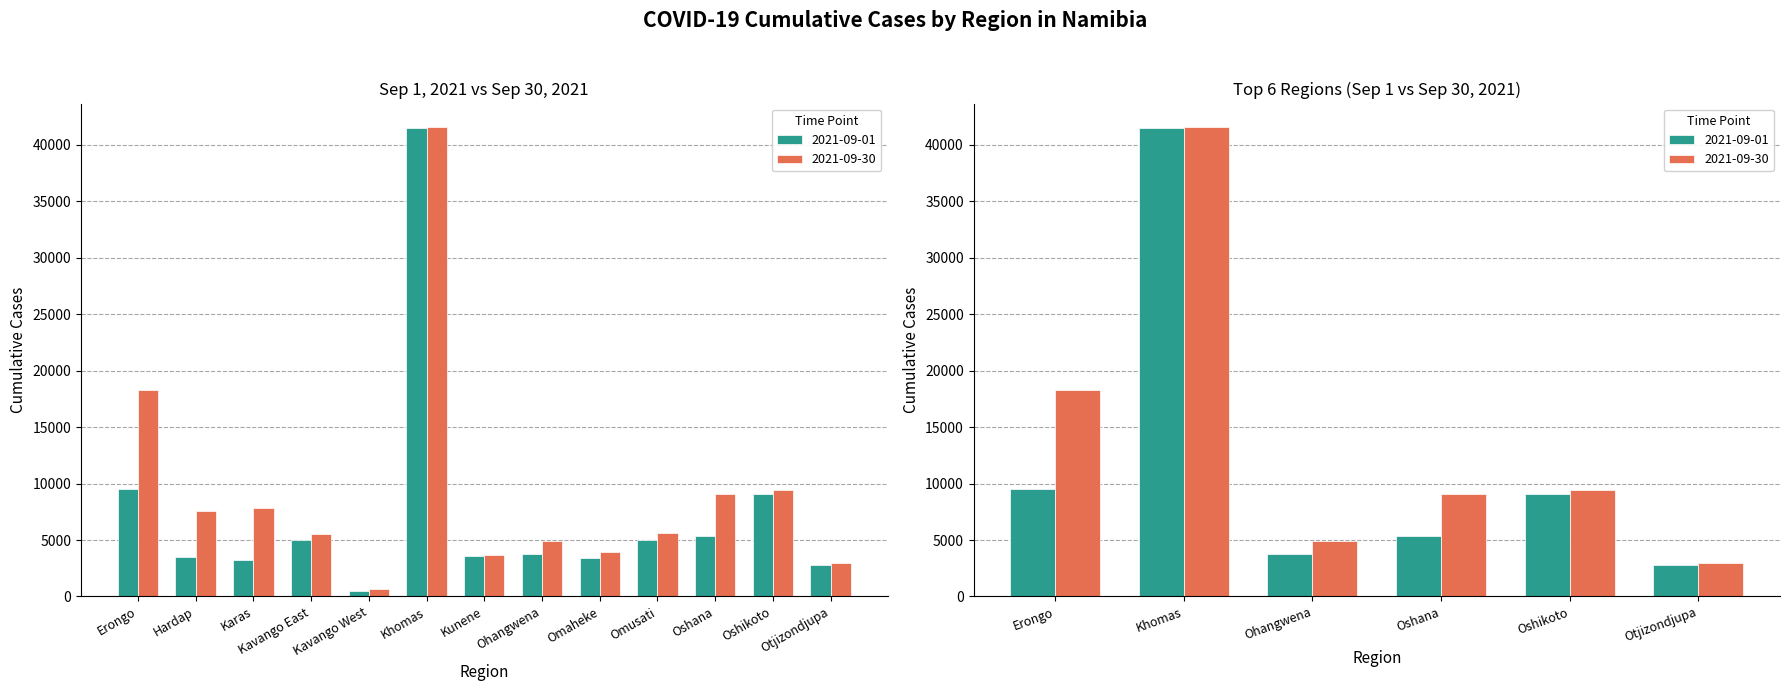

What is the label of the 1st bar from the right?

Otjizondjupa